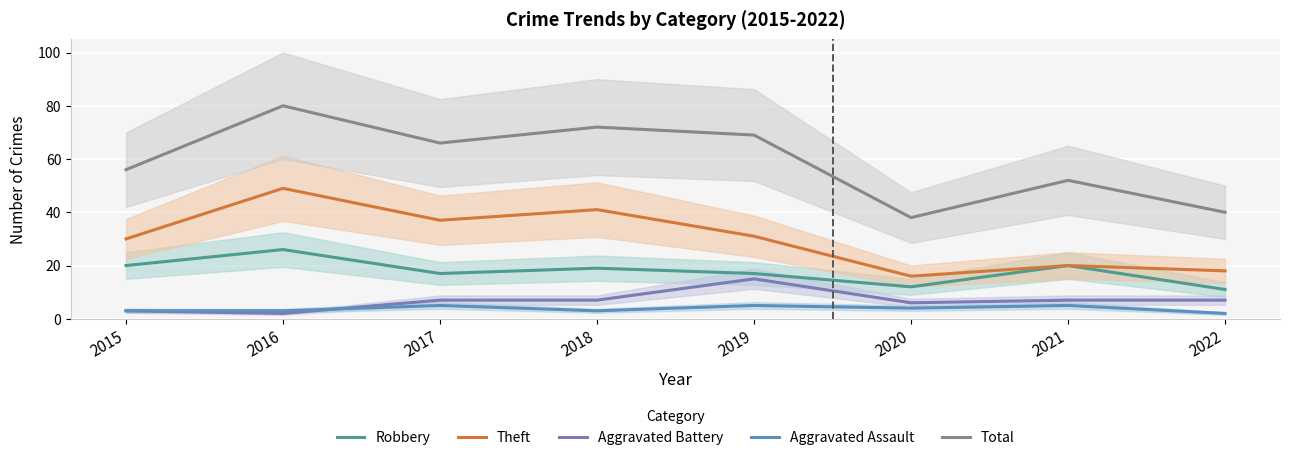

What is the value of the Aggravated Battery point at the 7th from the left?

7